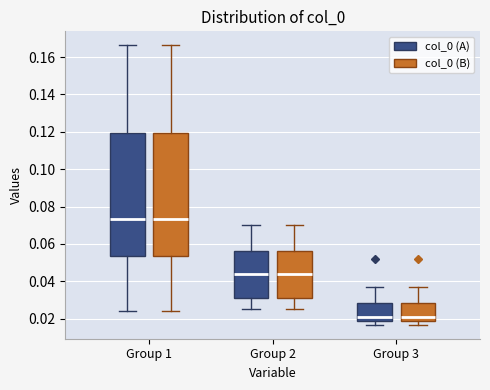

Where does the lower whisker of the box for Group 2 (col_0 (B)) end on the y-axis? The values are not printed on the chart, so give them approximately, as read against the axis.

0.026